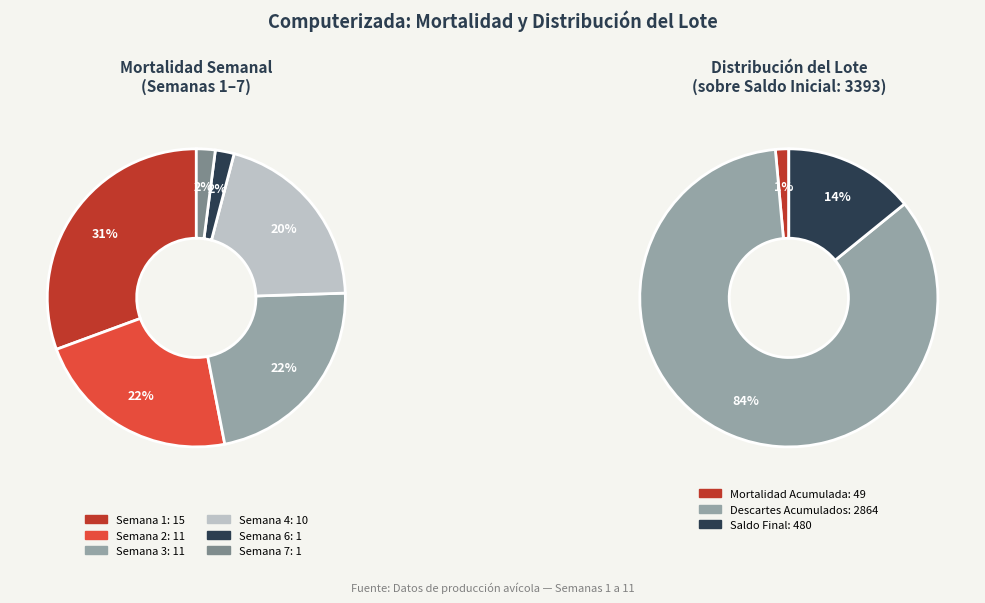

Is the sum of Semana 7 and Semana 3 greater than half?

No